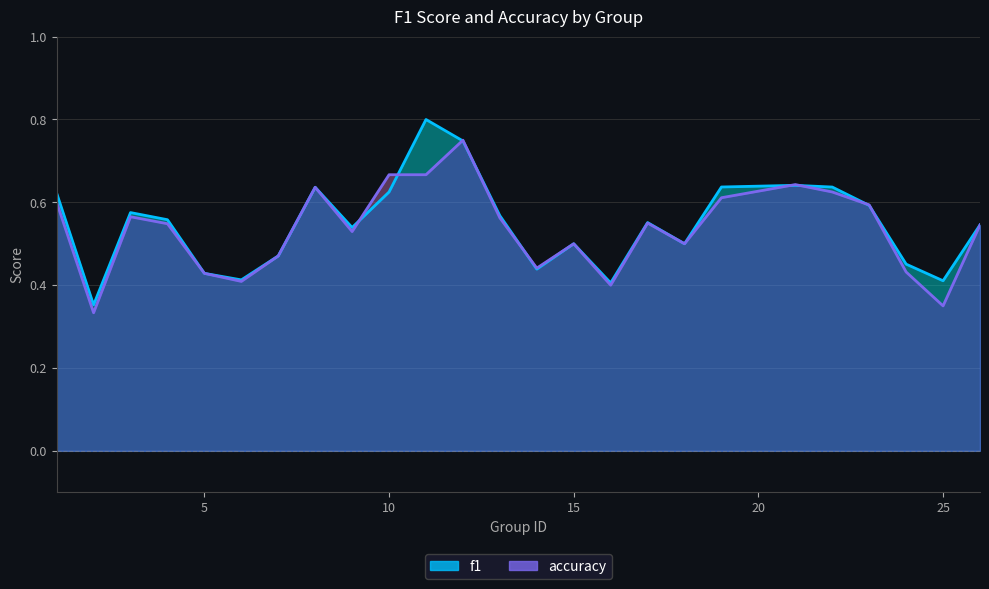

Is it true that accuracy equals 0.6 at 3?

True